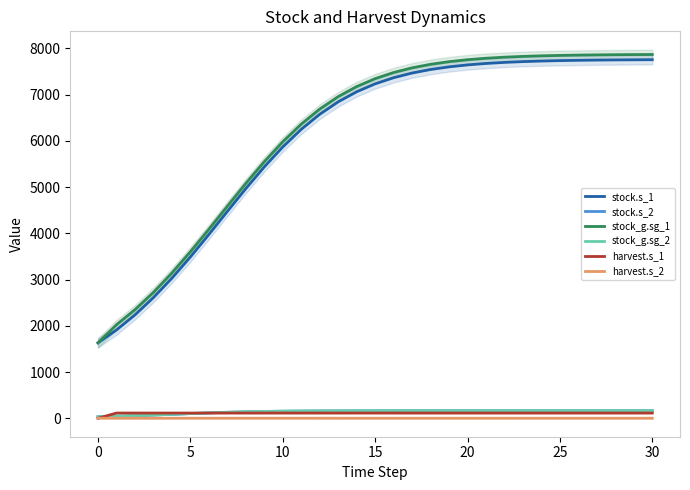

The stock_g.sg_1 series shows 4145.5 at 27. True or false?

False